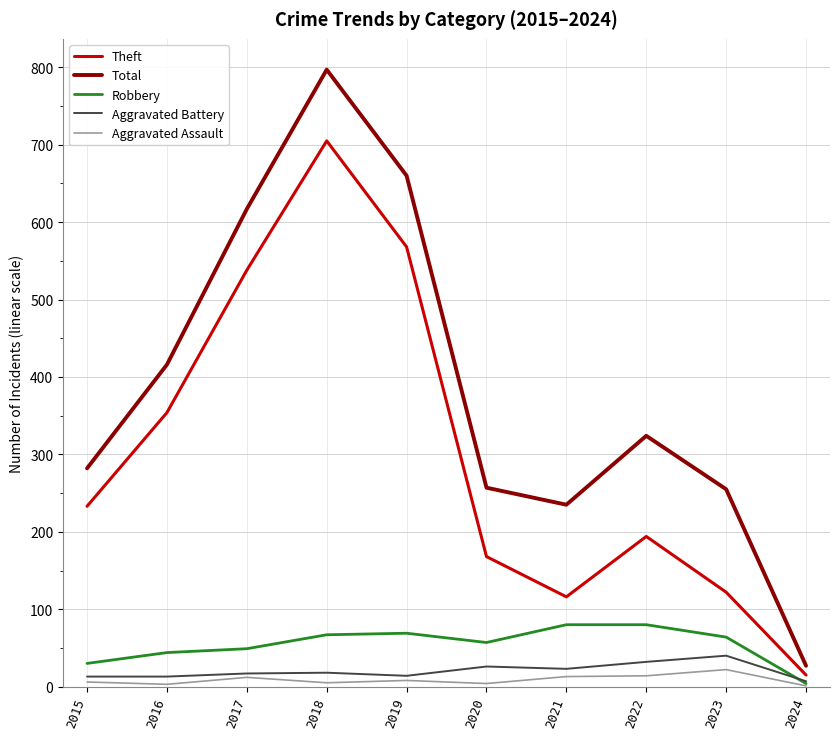

Is the value of Aggravated Assault at 2018 greater than the value of Total at 2022?

No